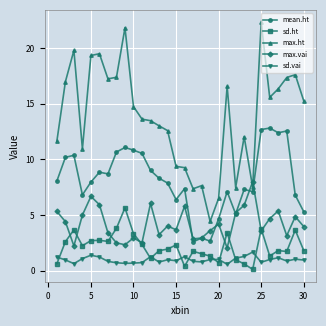

What is the average value of the max.vai series?

4.2